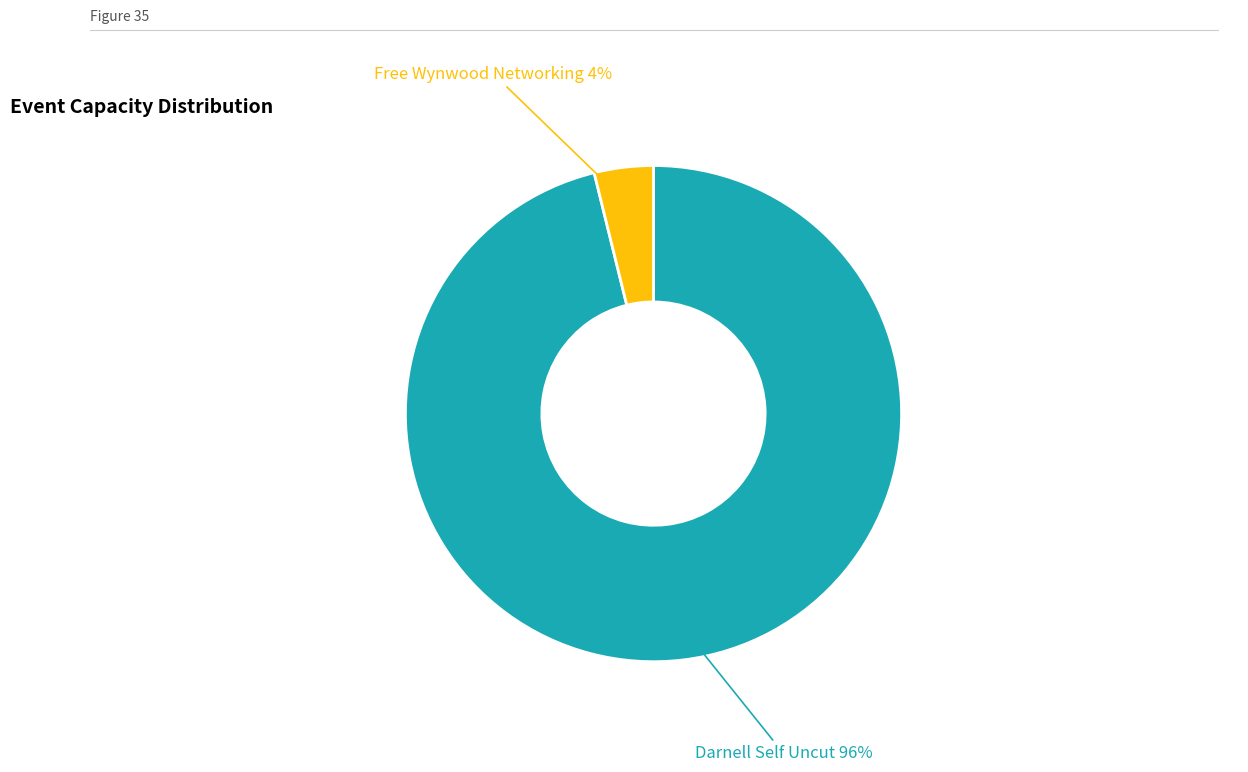

Is there any slice that represents more than half of the pie?

Yes